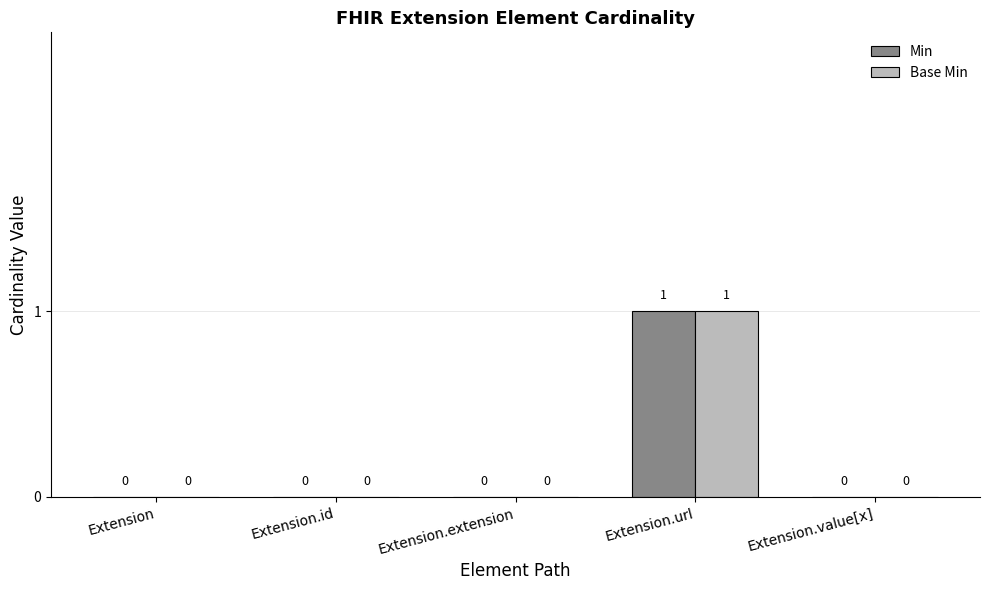

The value of Base Min at Extension.value[x] is 0. True or false?

True